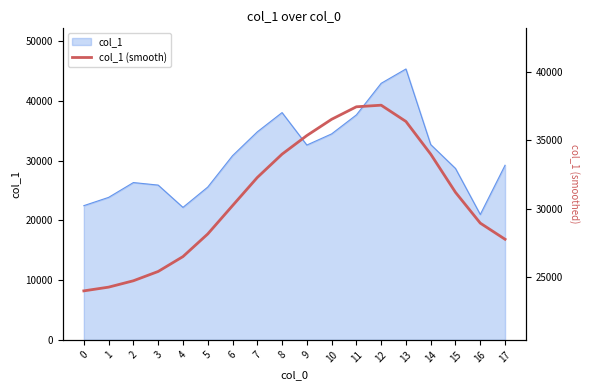

How many data points are above 31191?

9